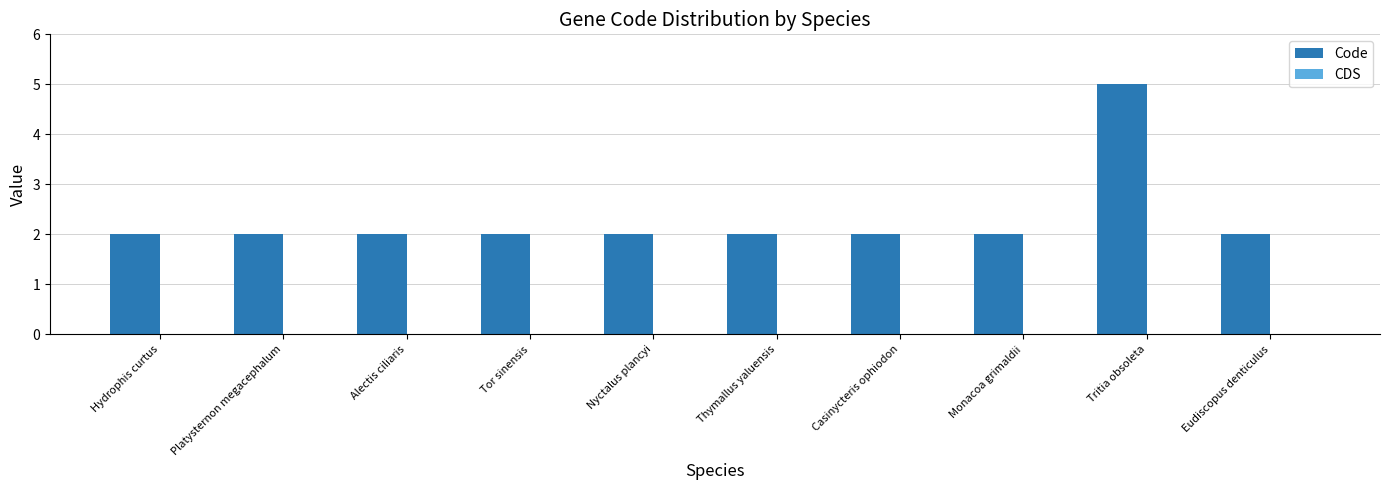

Is it true that the value at Casinycteris ophiodon is 2?

True